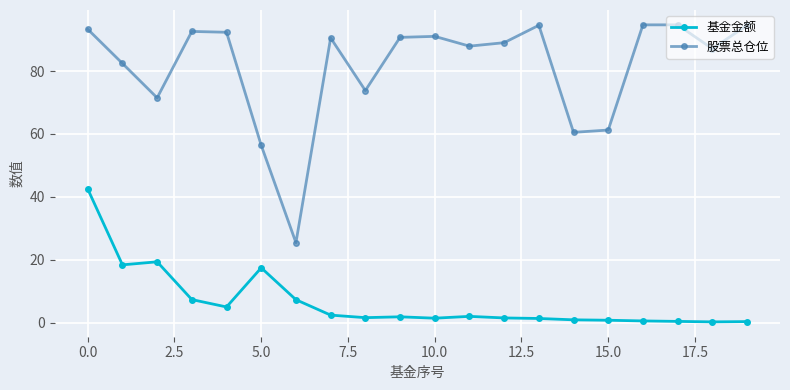

How many categories are shown in the chart?

20